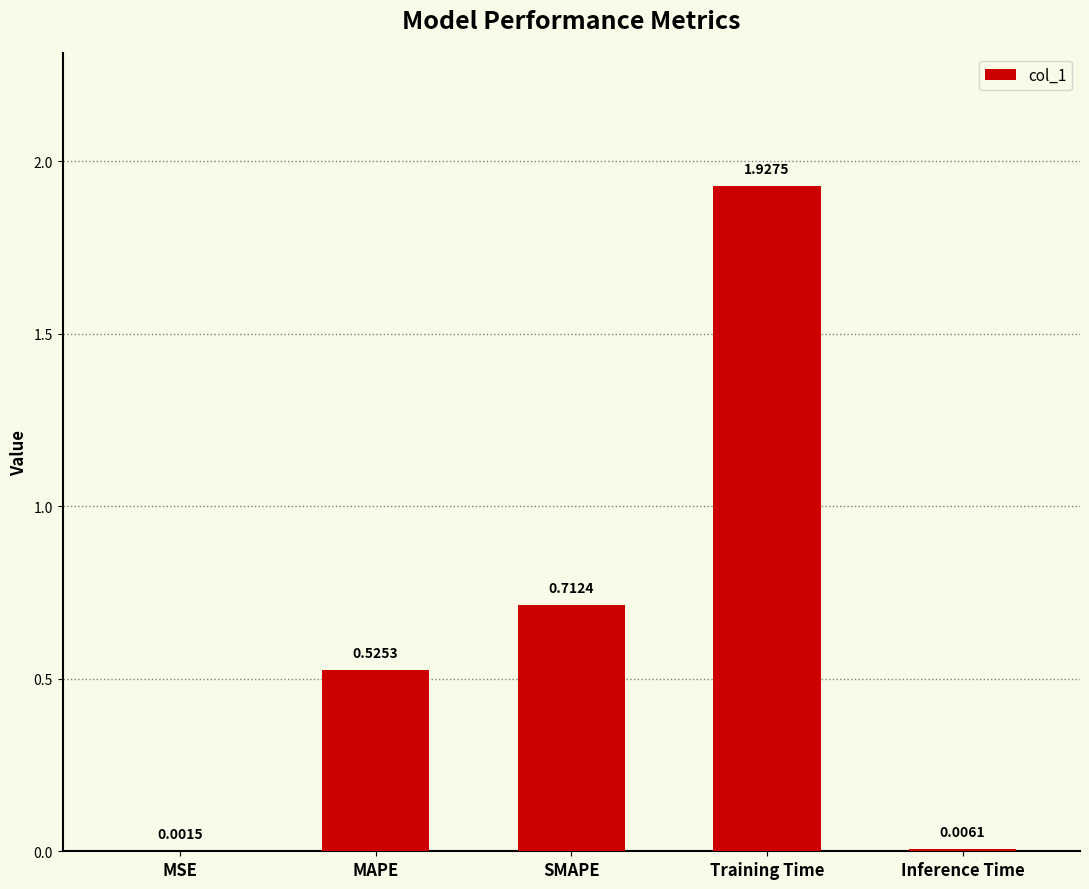

What is the change in value from MSE to MAPE?

+0.5